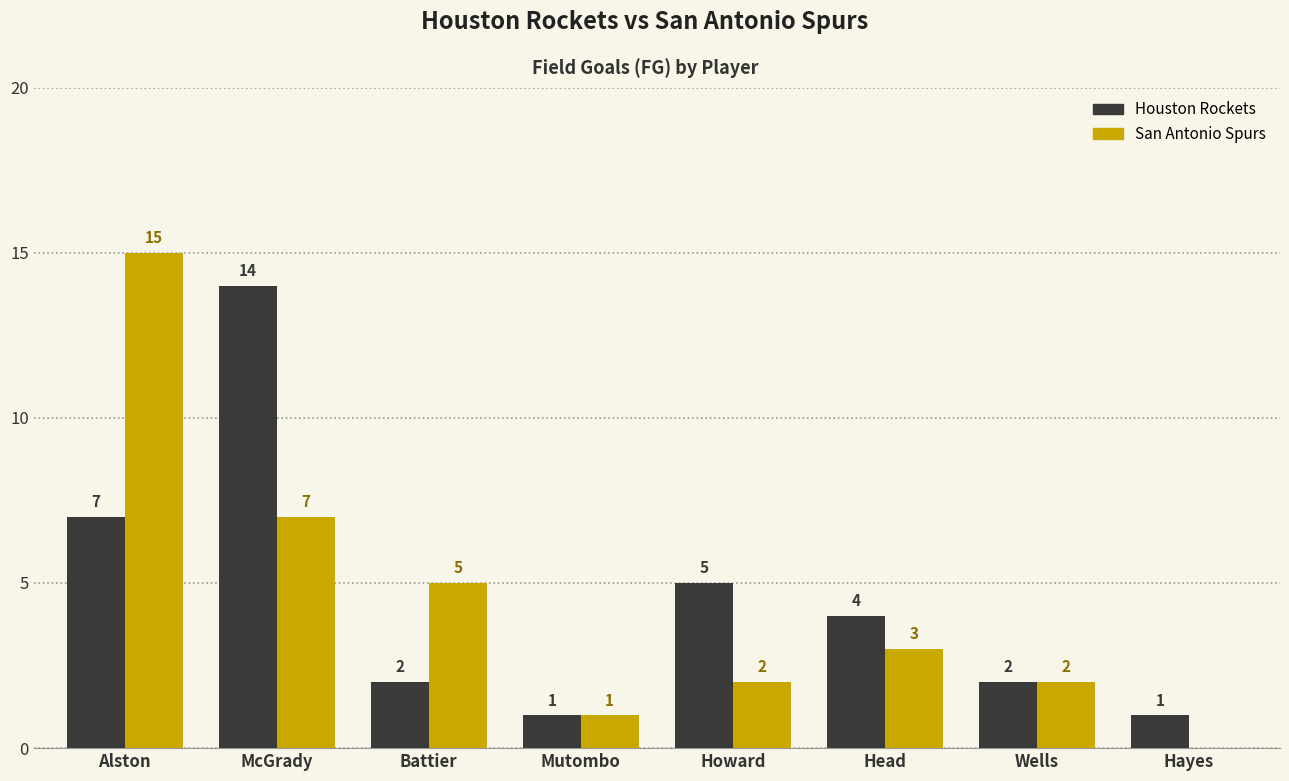

Is it true that Houston Rockets equals 1 at Head?

False